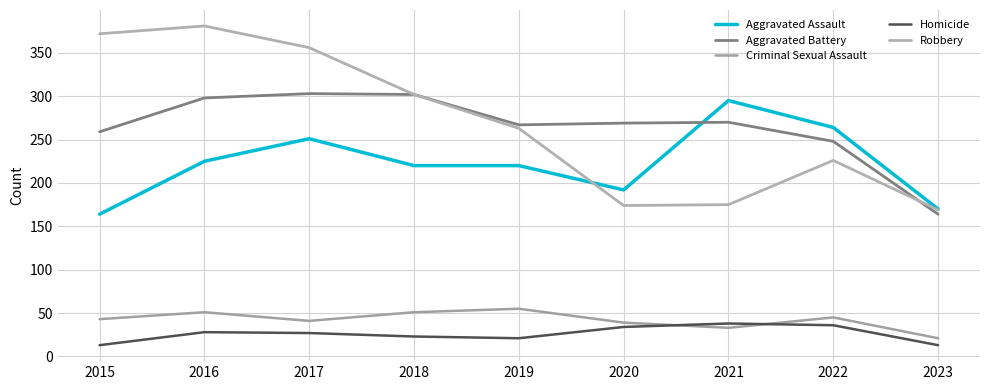

Which series ends up on top after the final intersection of Aggravated Assault and Aggravated Battery?

Aggravated Assault